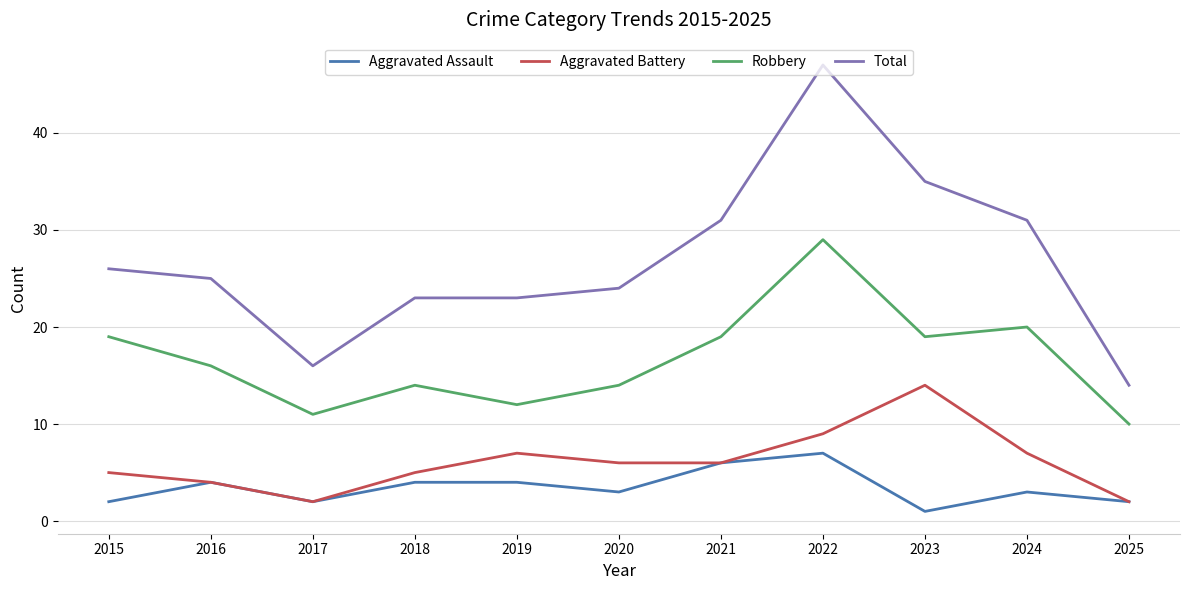

How many lines are shown in the chart?

4